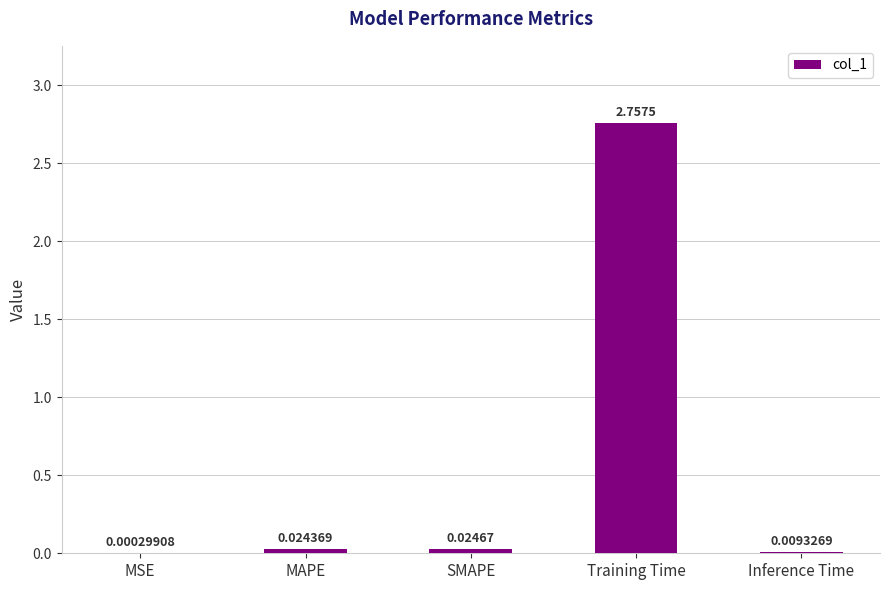

At which category does the chart reach its peak across all series?

Training Time